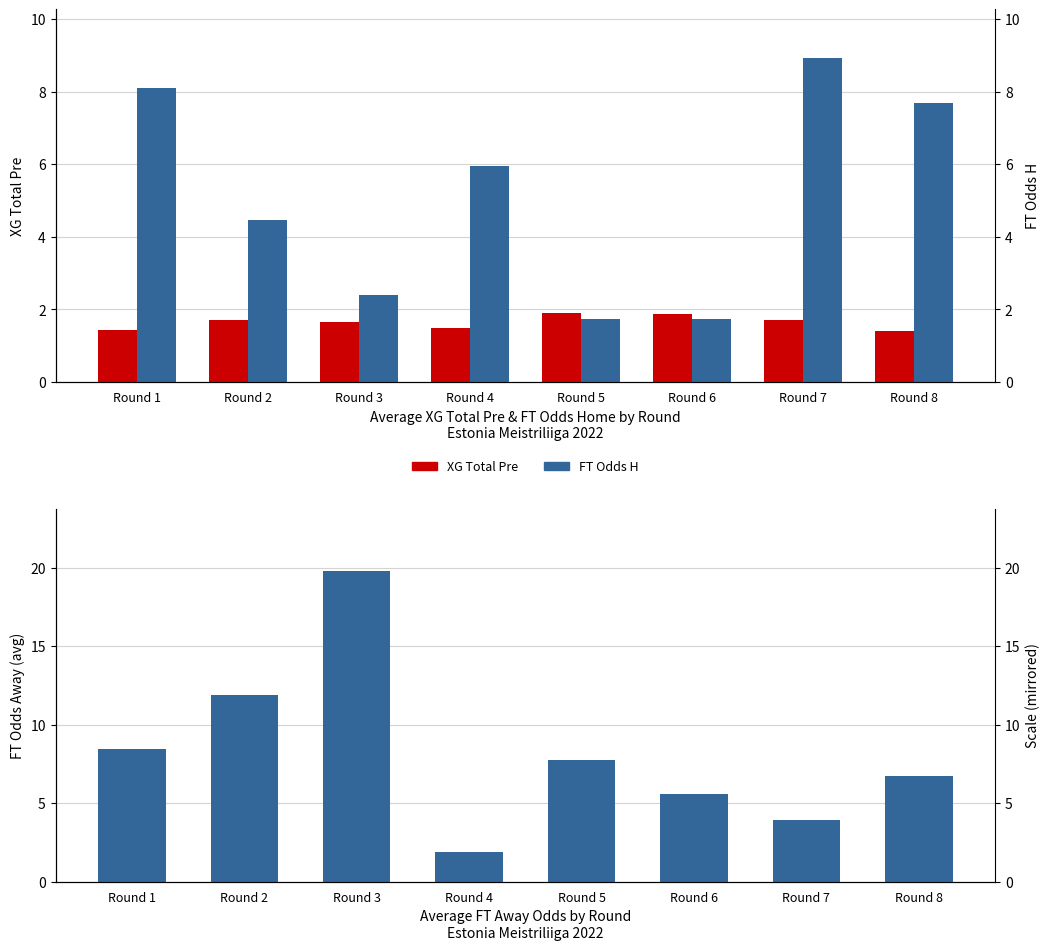

Rank the series by their average value, from lowest to highest.

XG Total Pre, FT Odds H, FT Odds A